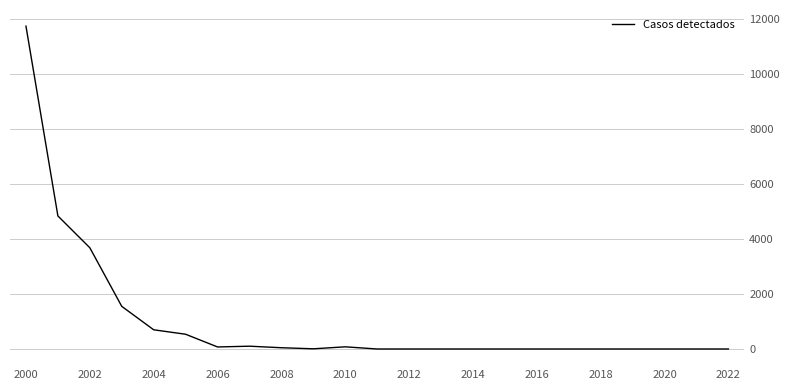

What is the greatest value displayed?

11751